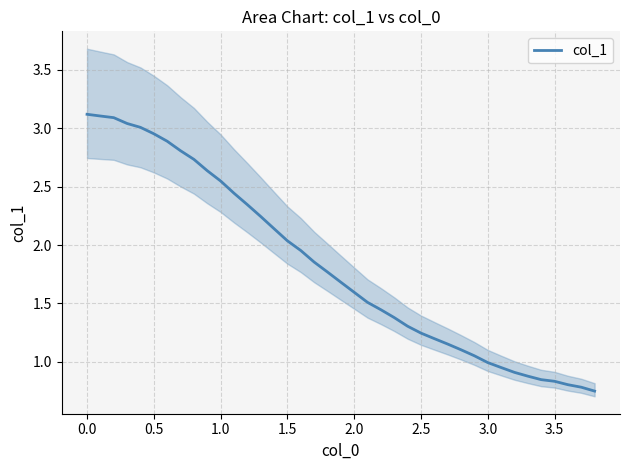

What is the difference between the second highest and second lowest values?

2.3